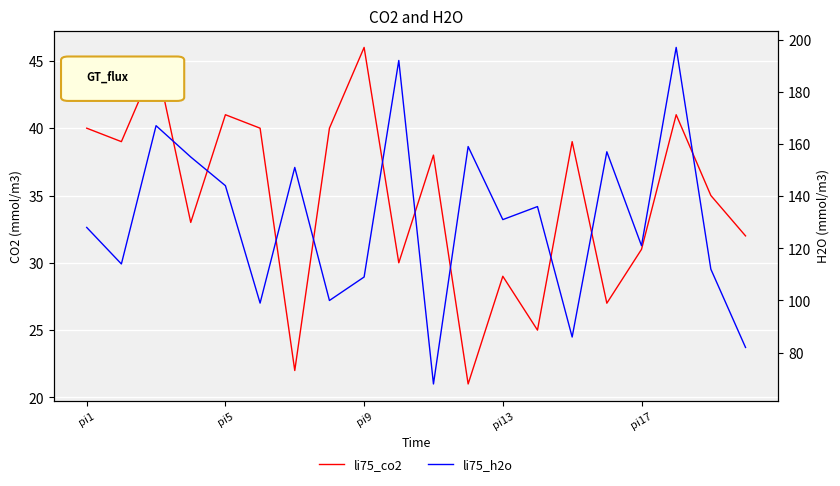

Between 15 and pi1, which is larger?

pi1